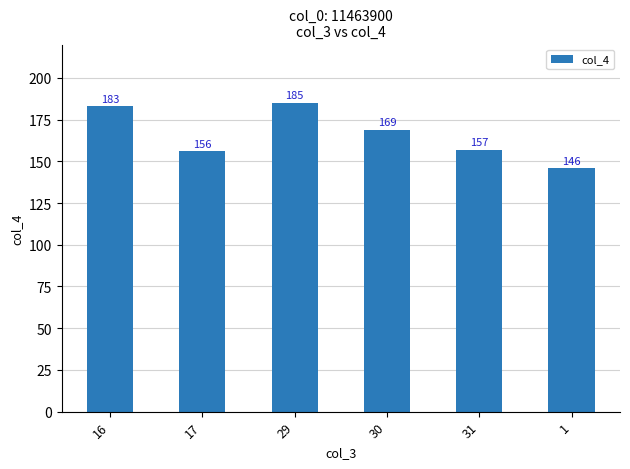

What is the average value?

166